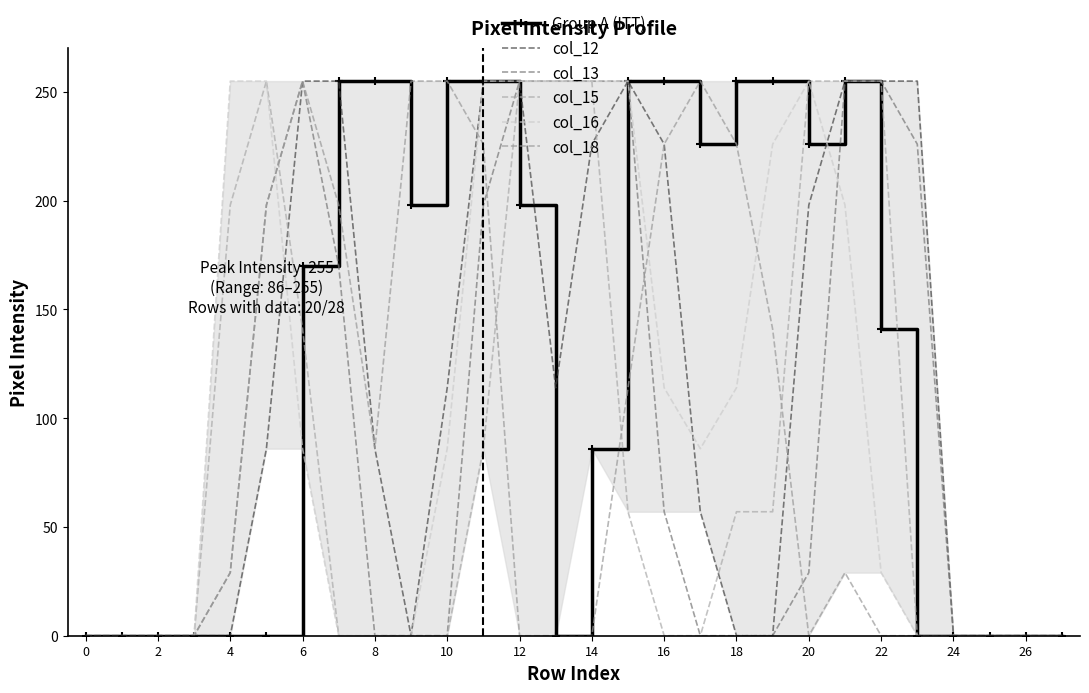

True or false: col_15 and col_13 intersect in this chart.

True